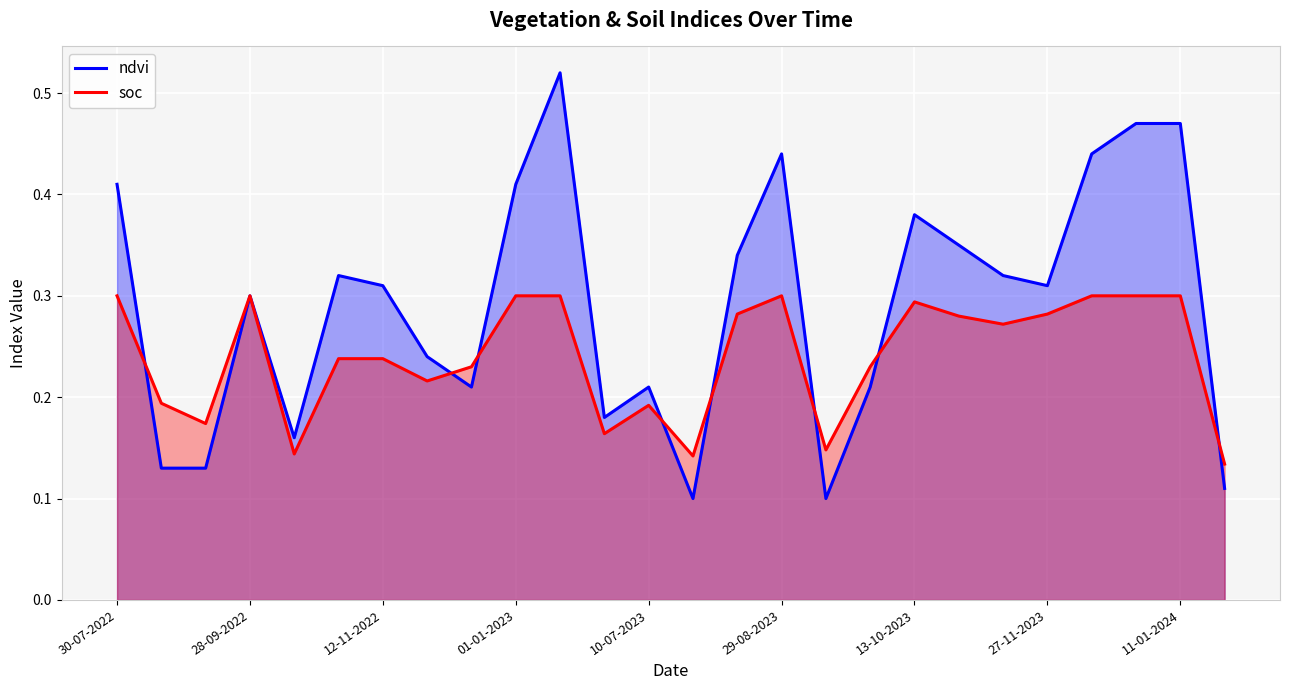

Does the chart display data point markers on the line(s)?

No